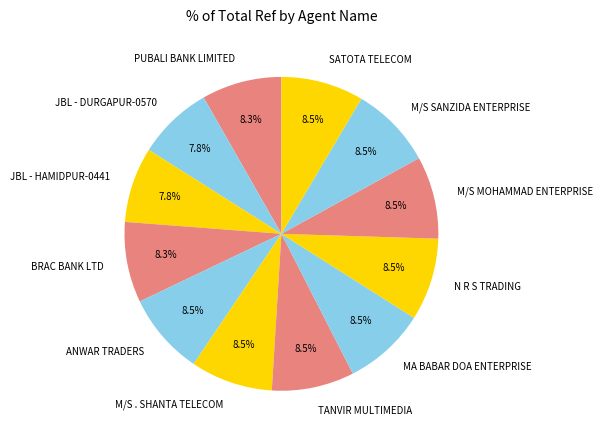

The JBL - DURGAPUR-0570 slice represents 8% of the pie. True or false?

True